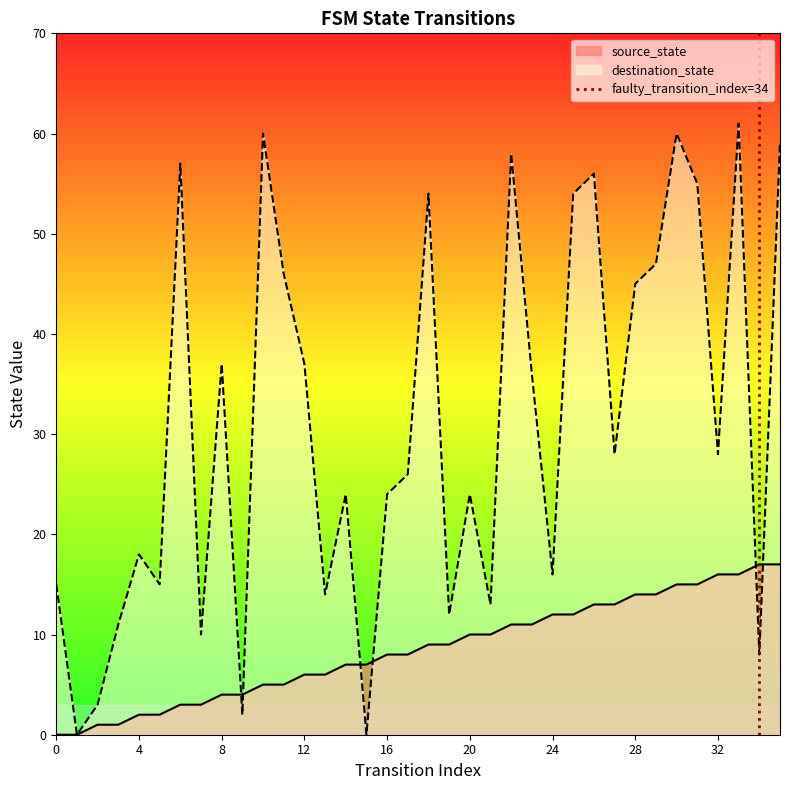

True or false: destination_state has a value of 37 at 20.

False